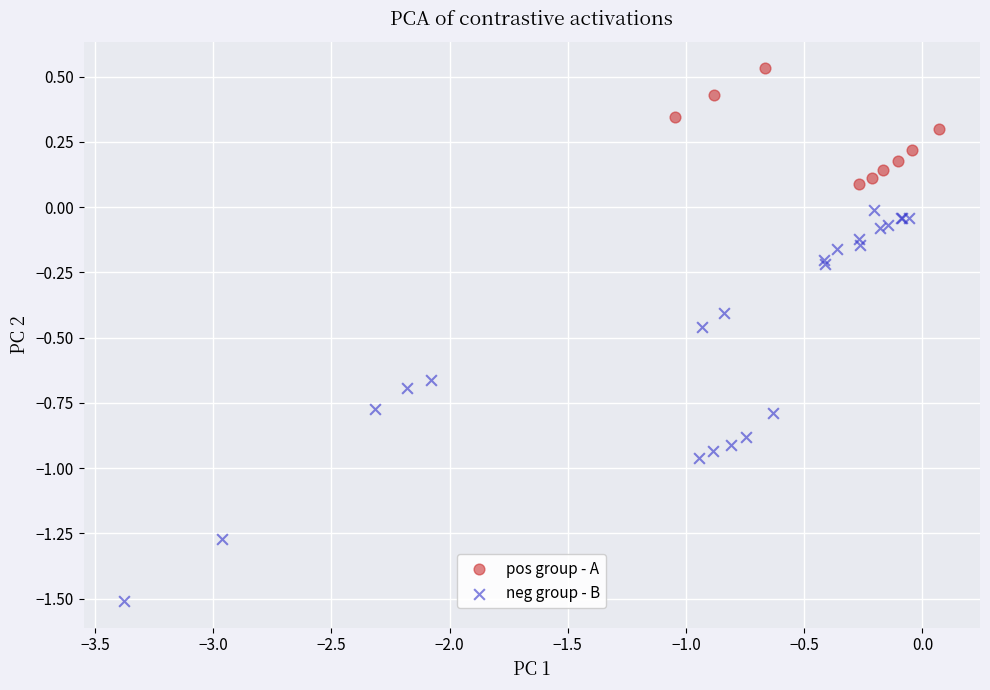

Which series contains the lowest Y value?

neg group - B